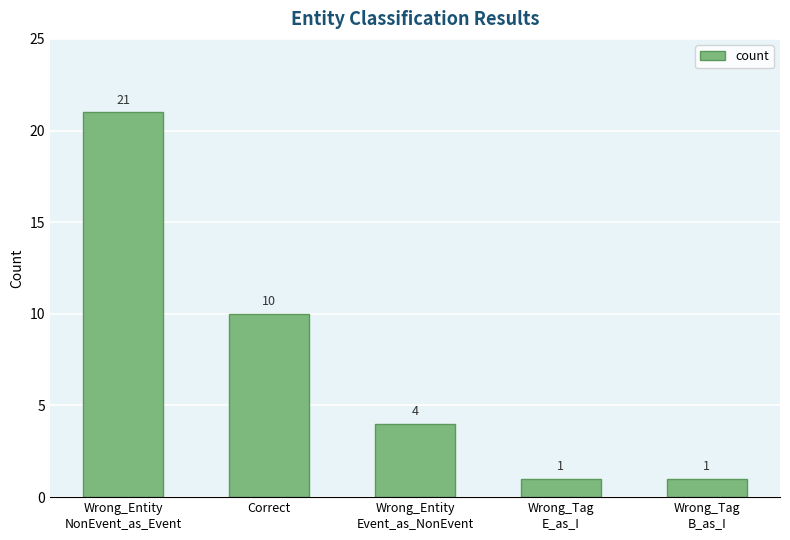

How many bars are there in total?

5